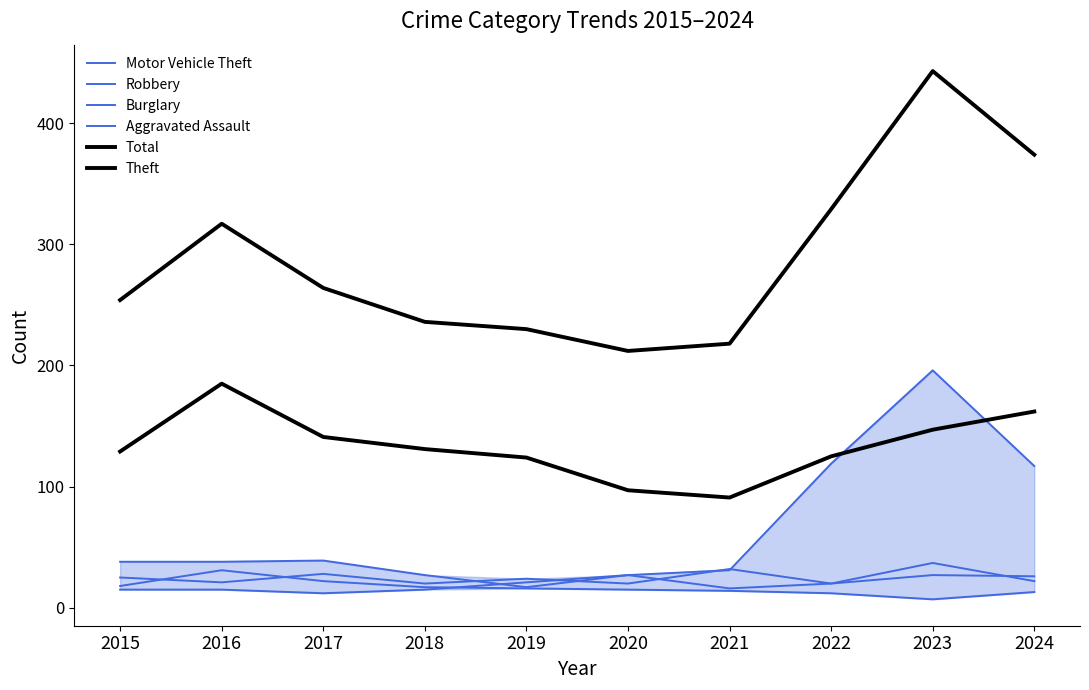

At which label is Theft closest to 138?

2017